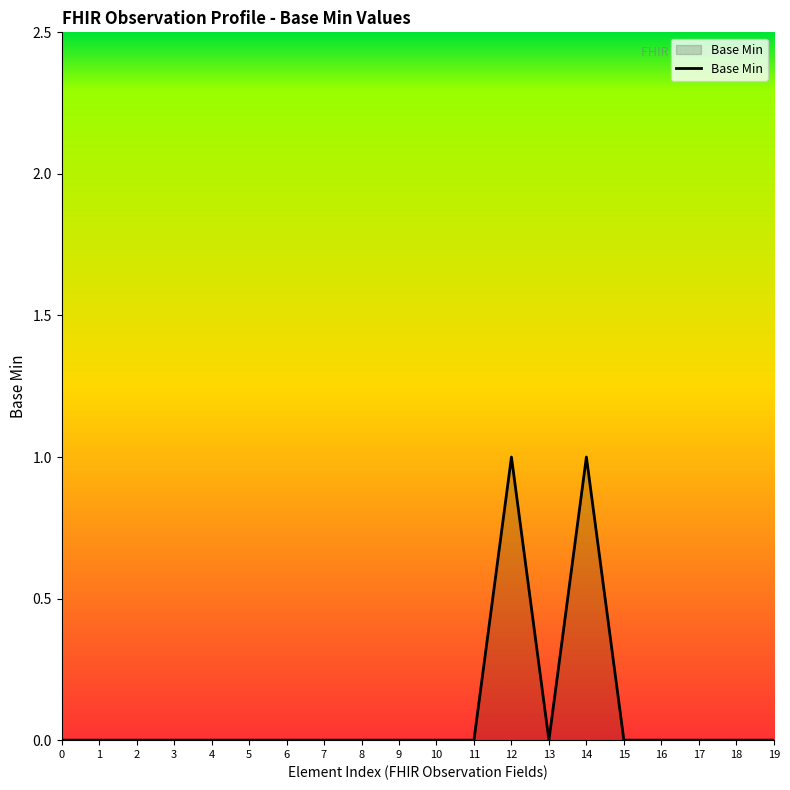

True or false: the data shows 1 at 6.

False